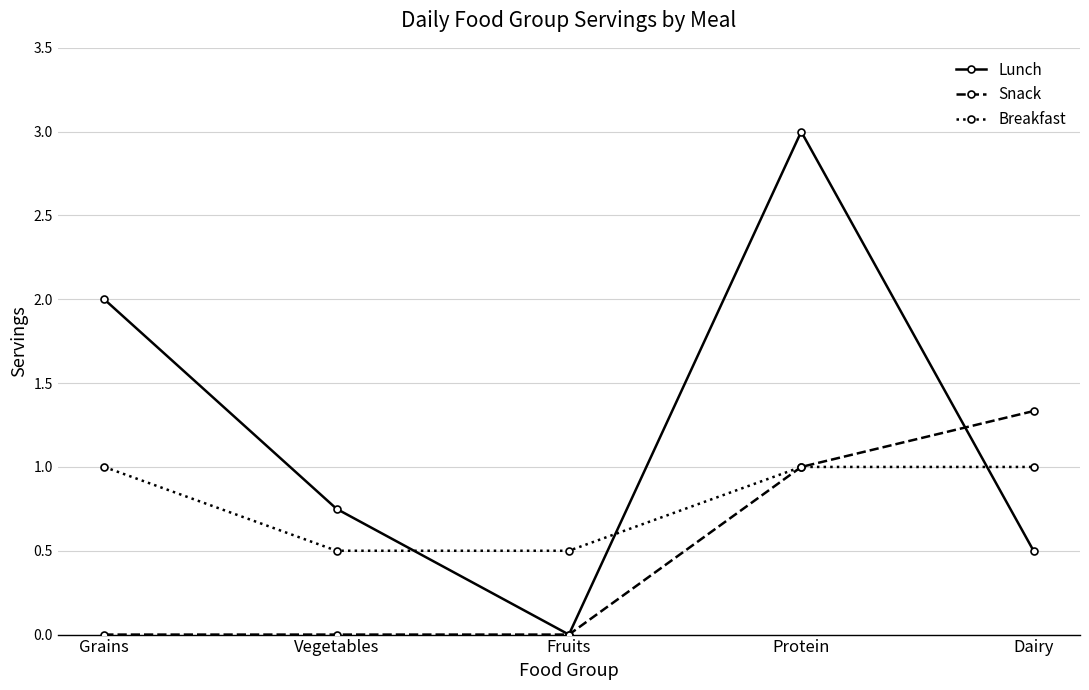

How many lines are shown in the chart?

3